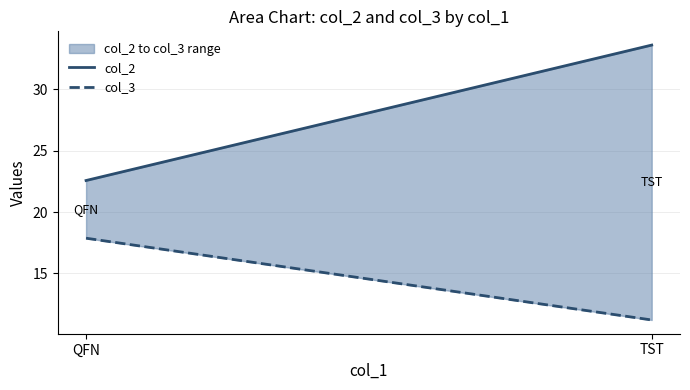

Is this an area chart (filled region under the line)?

No